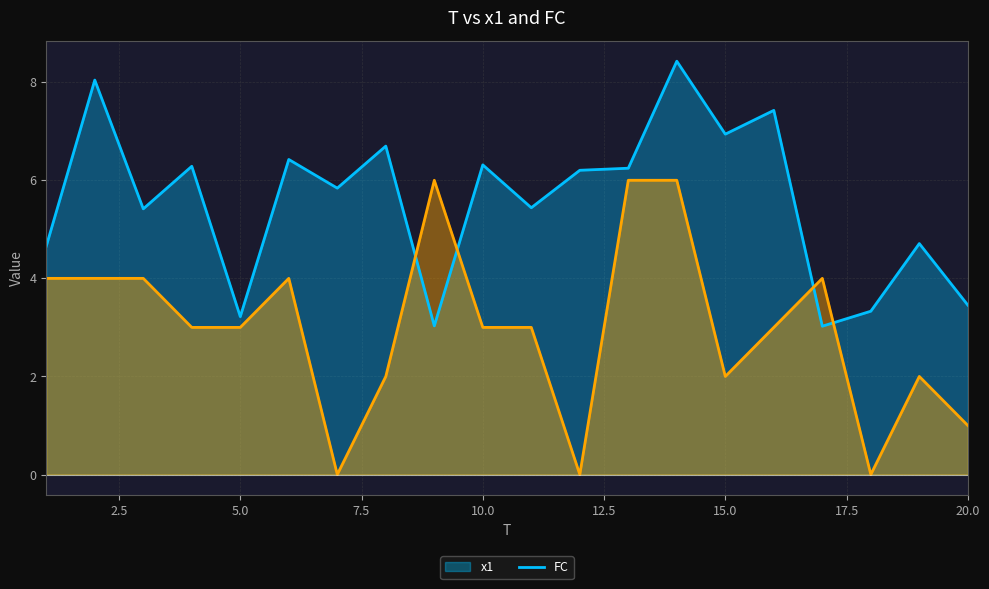

What is the sum of the x1 values at 10 and 6?

12.7